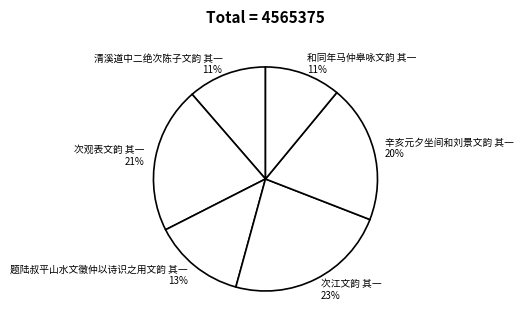

Between 题陆叔平山水文徵仲以诗识之用文韵 其一 and 次观表文韵 其一, which is larger?

次观表文韵 其一